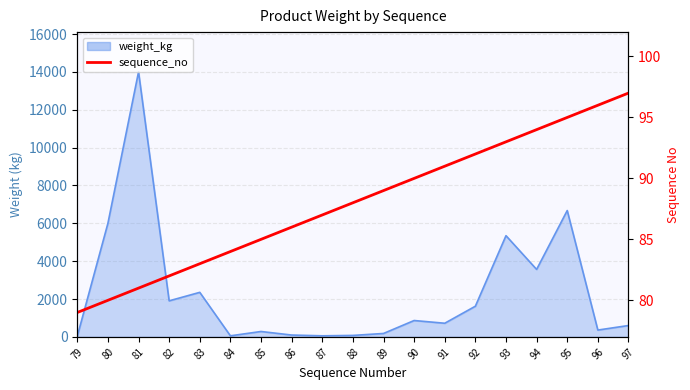

At which label does the data first exceed 88?

89